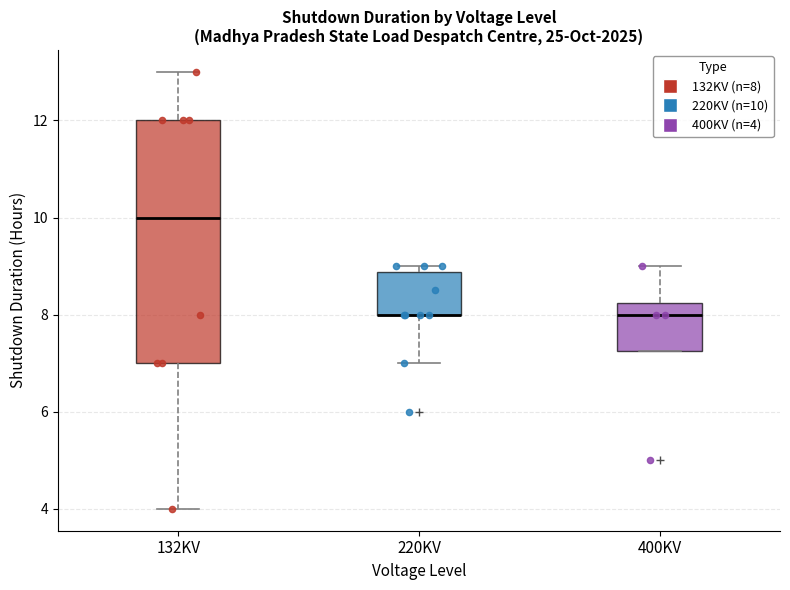

Where does the upper whisker of the box for 400KV end on the y-axis? The values are not printed on the chart, so give them approximately, as read against the axis.

9.0